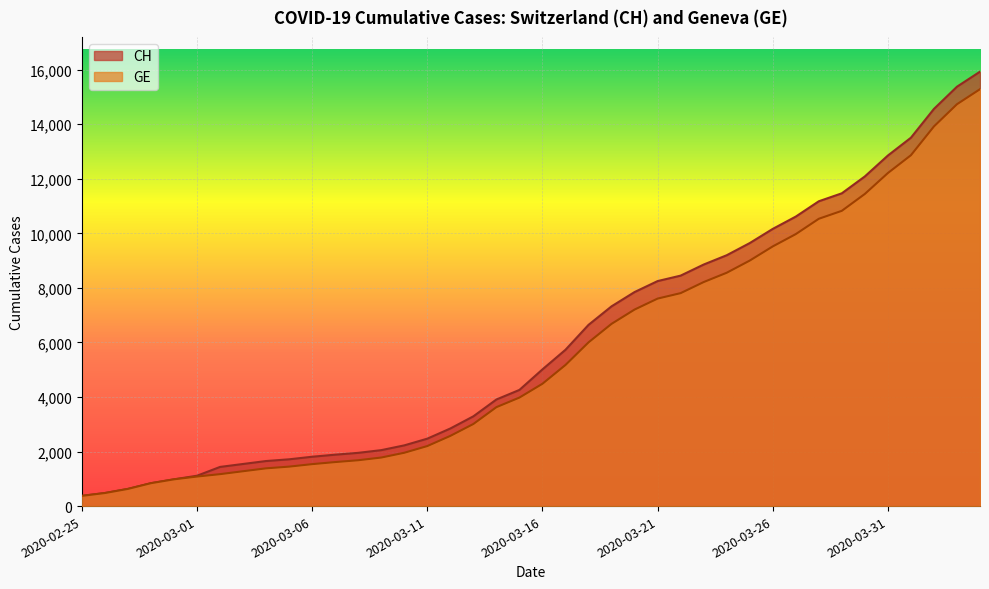

At 2020-03-20, list the series in order from largest to smallest.

CH, GE